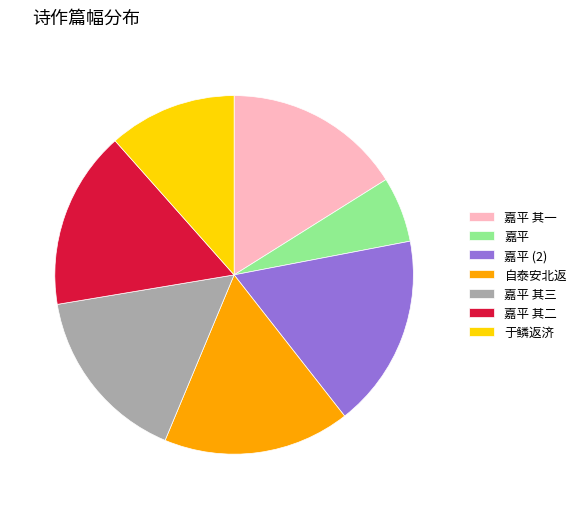

Combined, do 嘉平 其三 and 于鳞返济 account for over 50%?

No